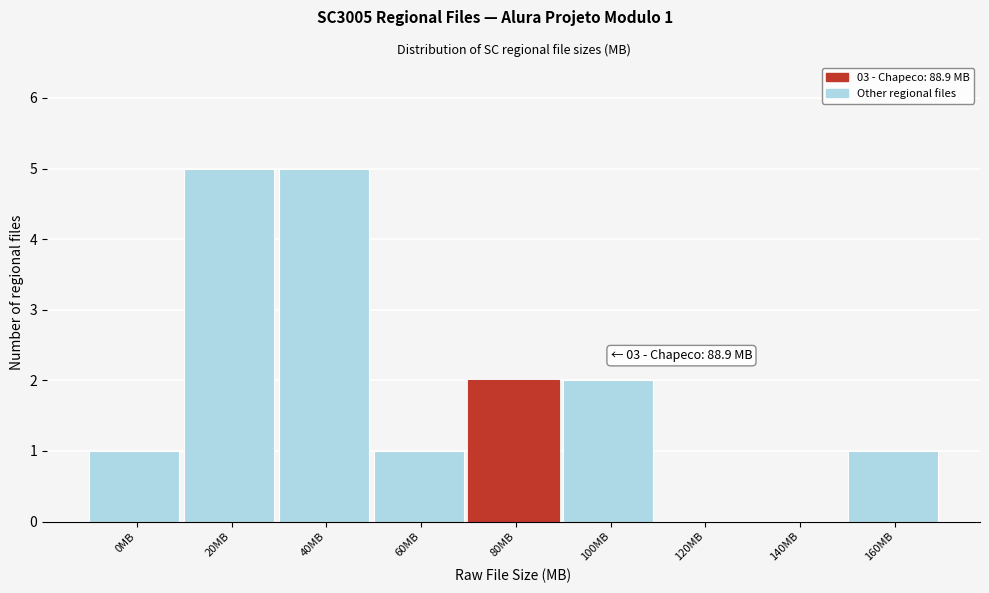

Reading left to right, transcribe all the data shown in this chart.

0MB=1	20MB=5	40MB=5	60MB=1	80MB=2	100MB=2	120MB=0	140MB=0	160MB=1